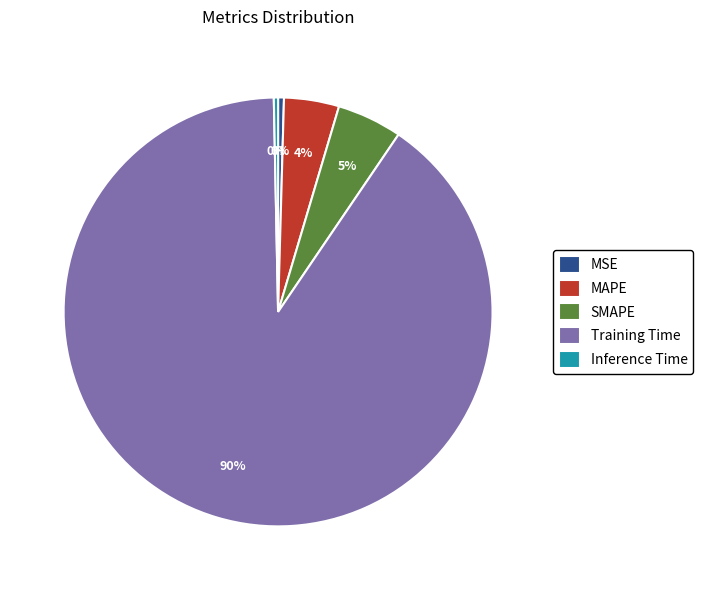

Is Training Time the majority of the pie?

Yes